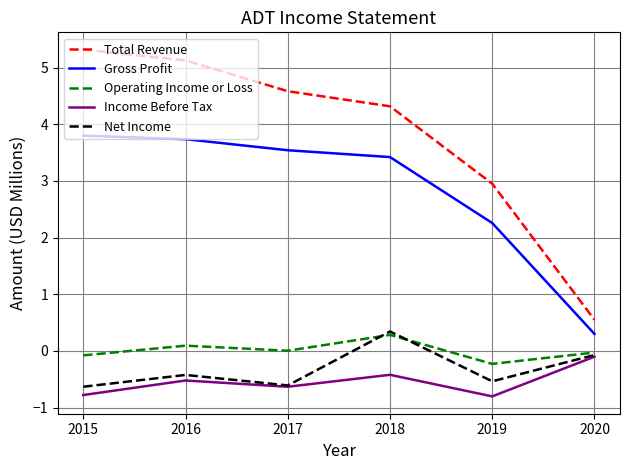

Is the value of Net Income at 2017 greater than the value of Gross Profit at 2015?

No